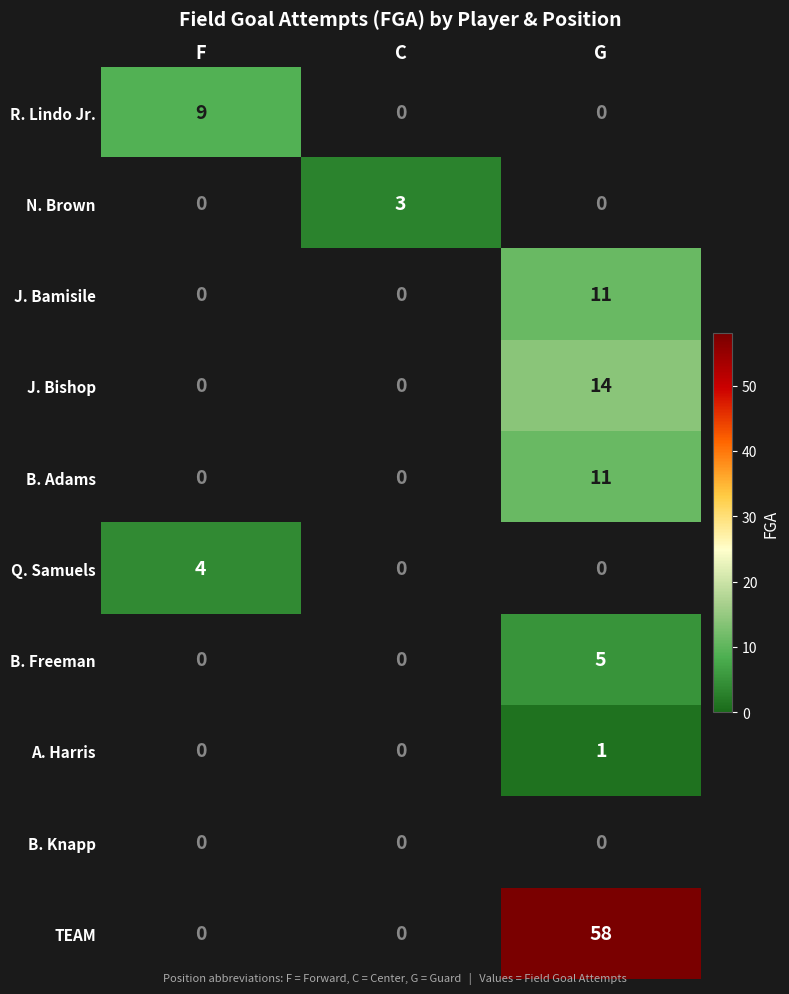

True or false: J. Bamisile has a value of 11 at G.

True